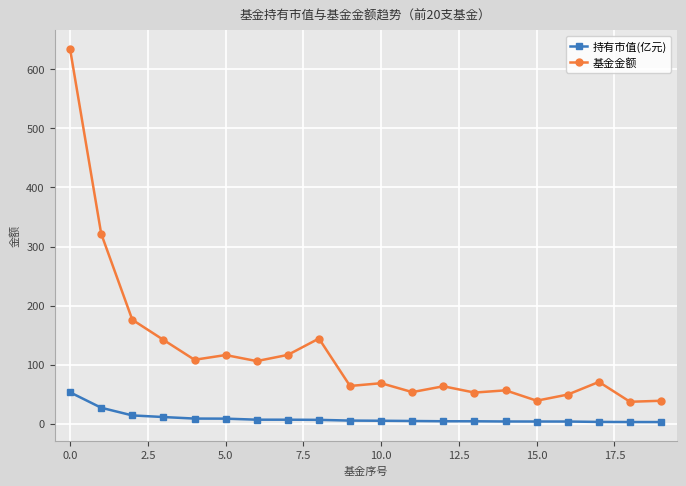

Rank the series by their average value, from highest to lowest.

基金金额, 持有市值(亿元)